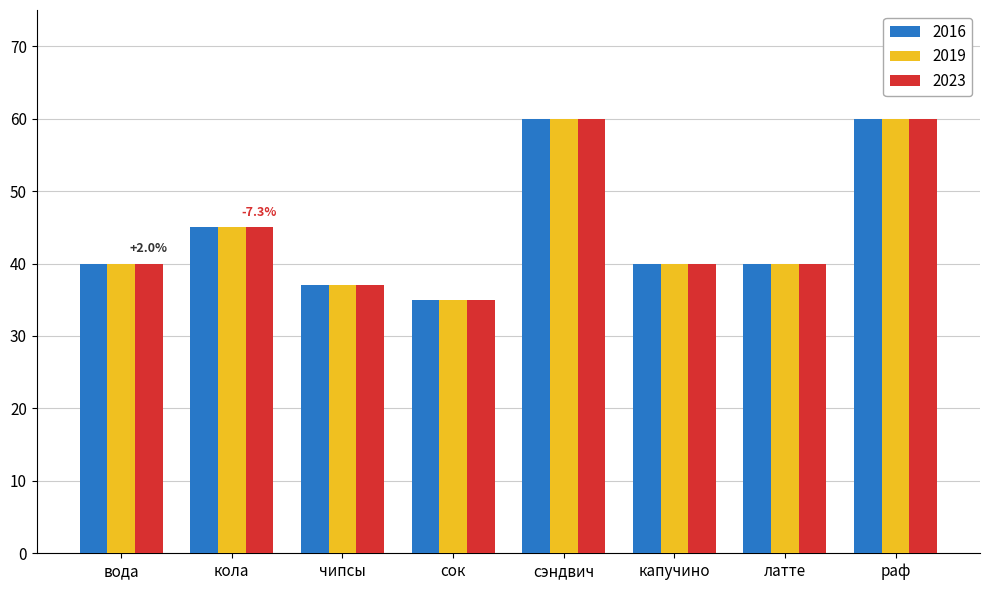

Reading left to right, transcribe all the data shown in this chart.

2016: вода=40	кола=45	чипсы=37	сок=35	сэндвич=60	капучино=40	латте=40	раф=60
2019: вода=40	кола=45	чипсы=37	сок=35	сэндвич=60	капучино=40	латте=40	раф=60
2023: вода=40	кола=45	чипсы=37	сок=35	сэндвич=60	капучино=40	латте=40	раф=60